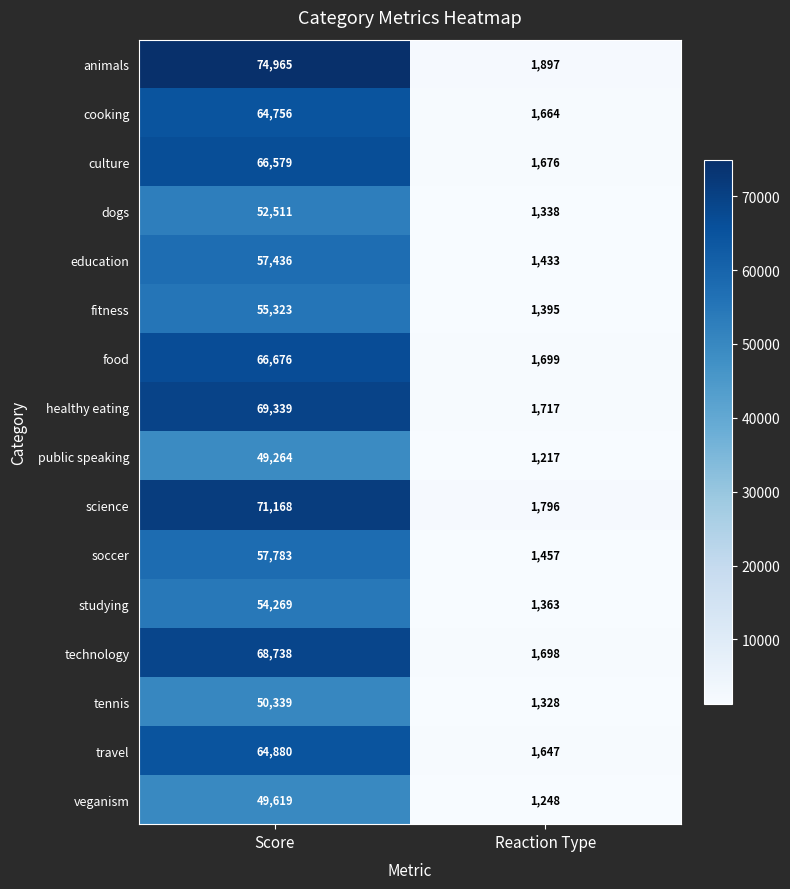

What is the average value of the technology series?

35218